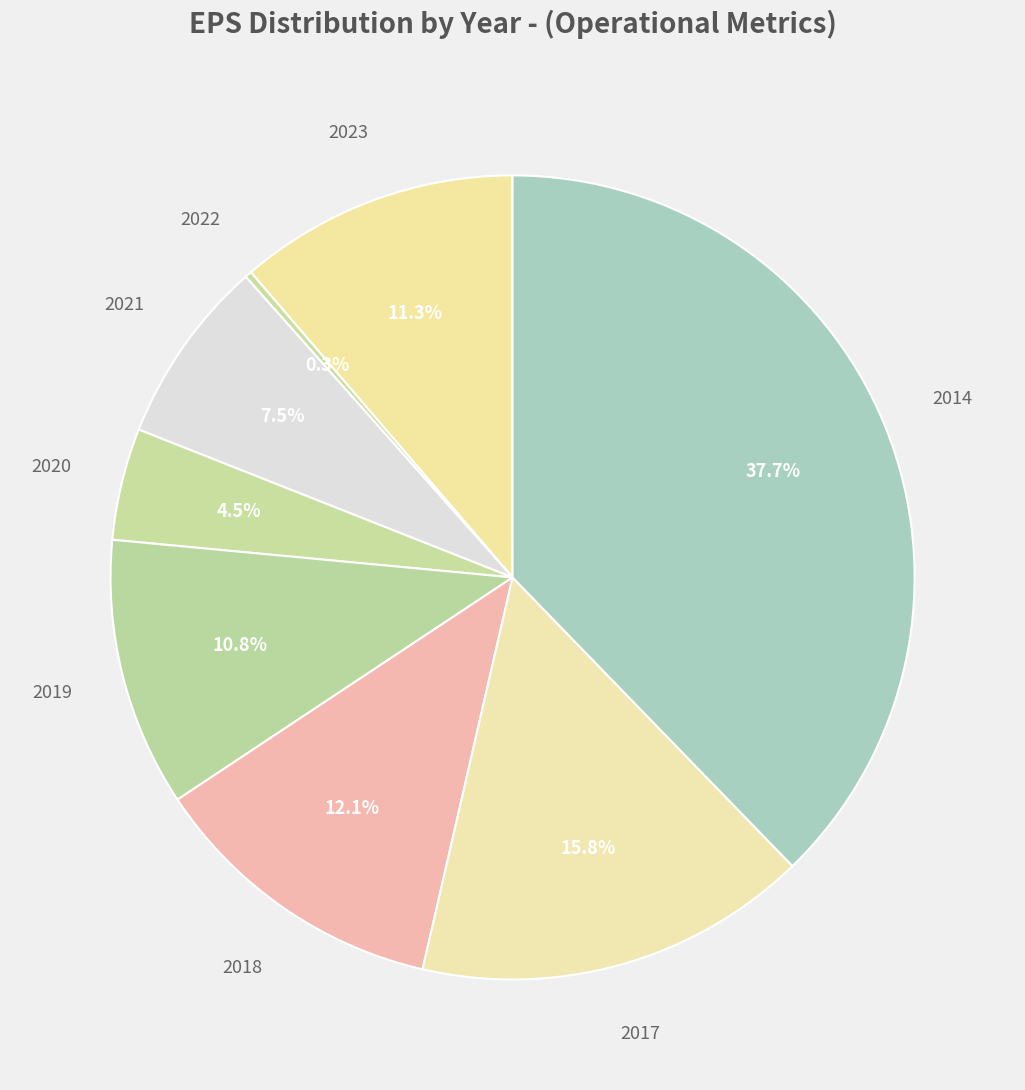

To the nearest percent, what is the combined percentage of 2023 and 2021?

19%